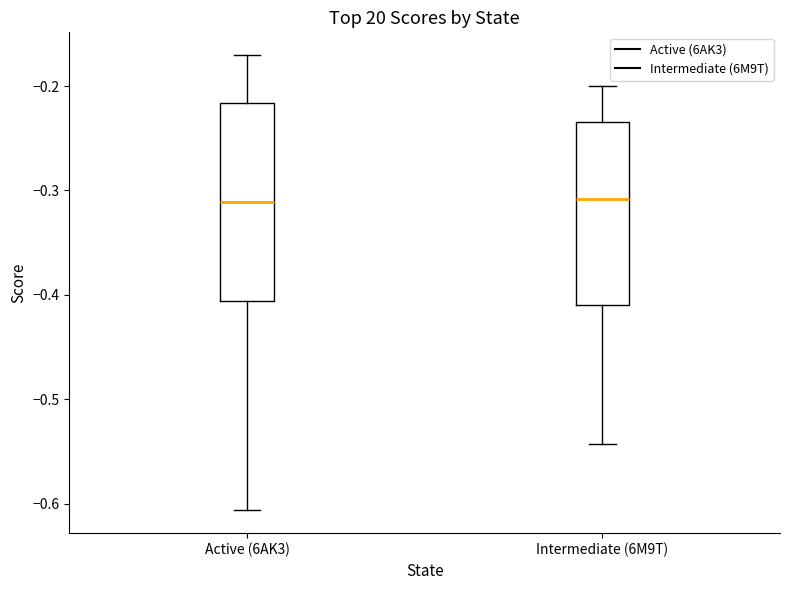

Comparing the boxes themselves (not the whiskers), which one is the tallest?

Active (6AK3)